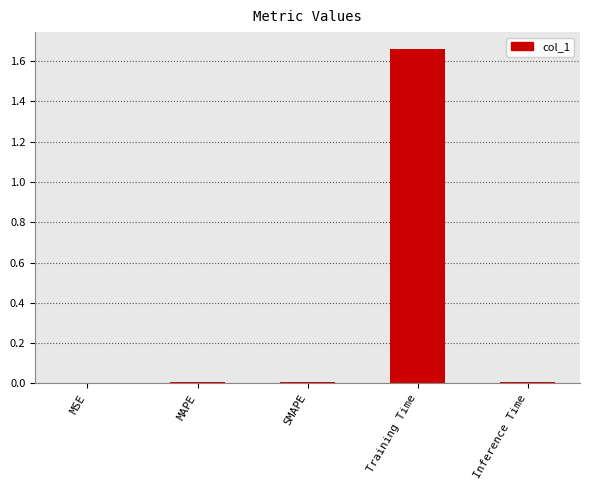

The chart shows a value of 0.0 at Inference Time. True or false?

True